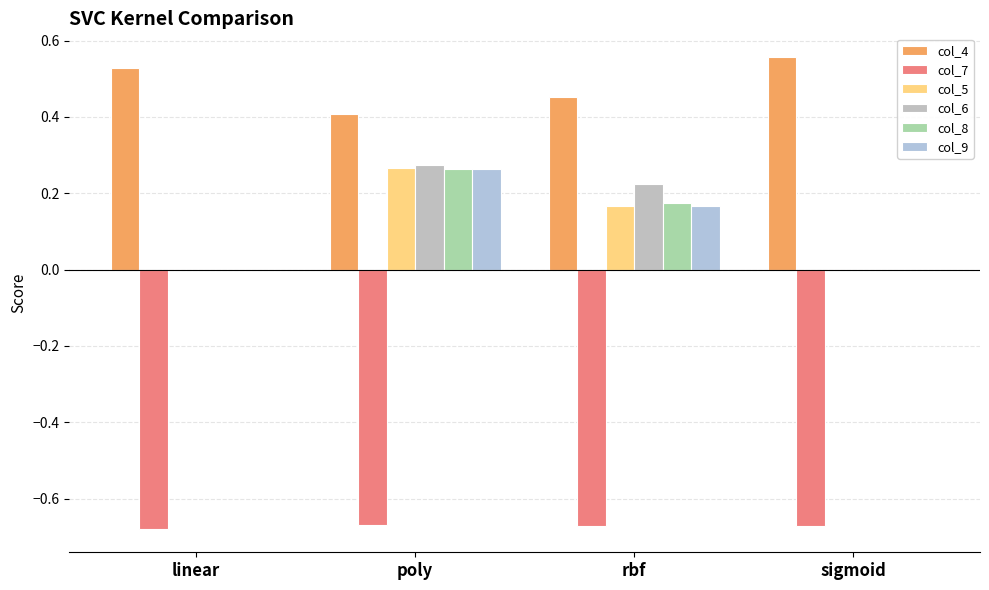

How many distinct data groups are displayed?

6